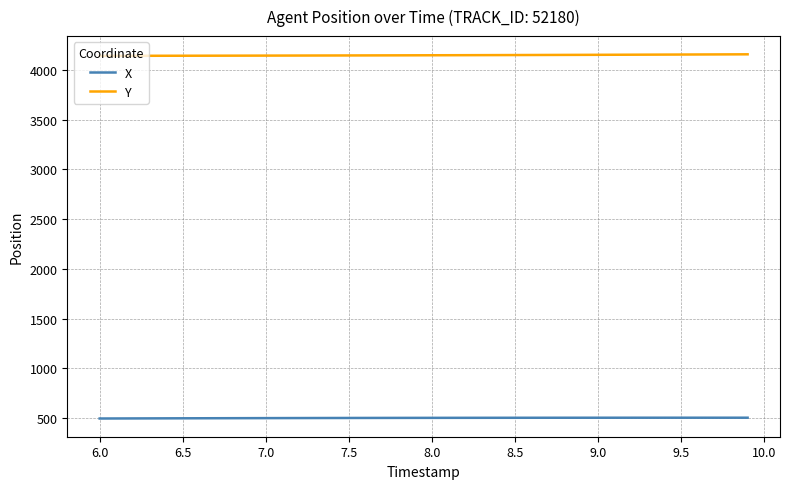

True or false: Y and X cross at least once.

False